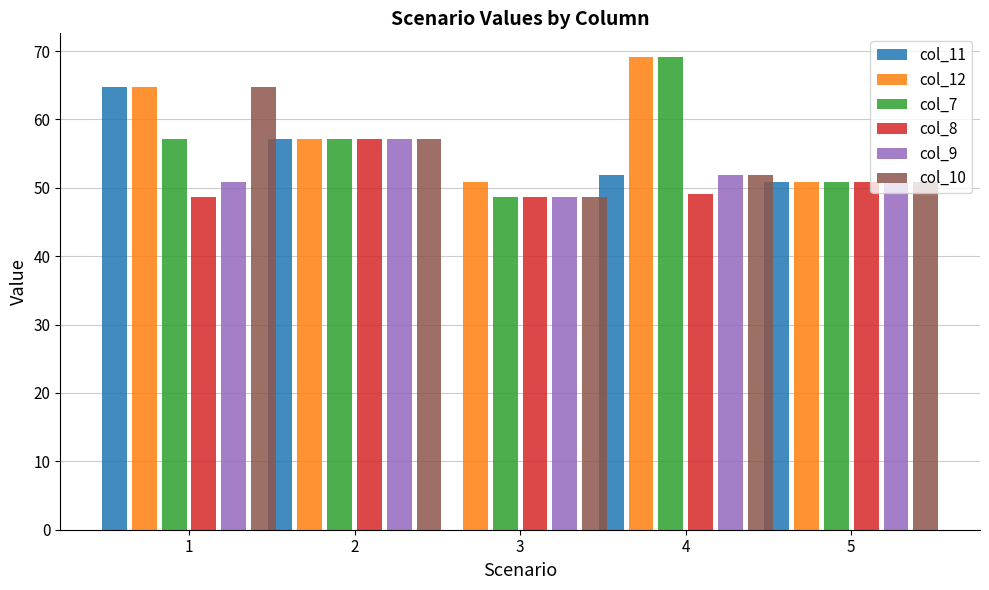

What is the highest value of the col_11 series?

64.7